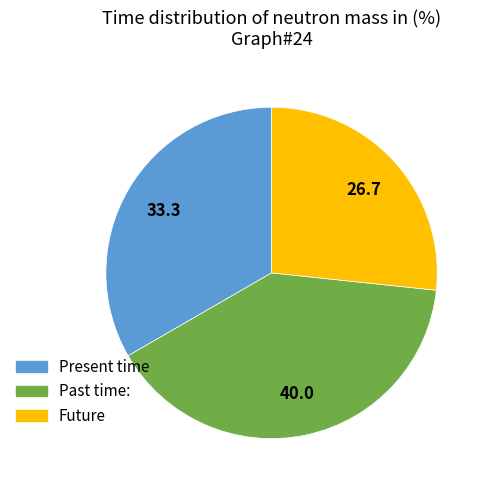

Between Present time and Past time:, which is larger?

Past time: